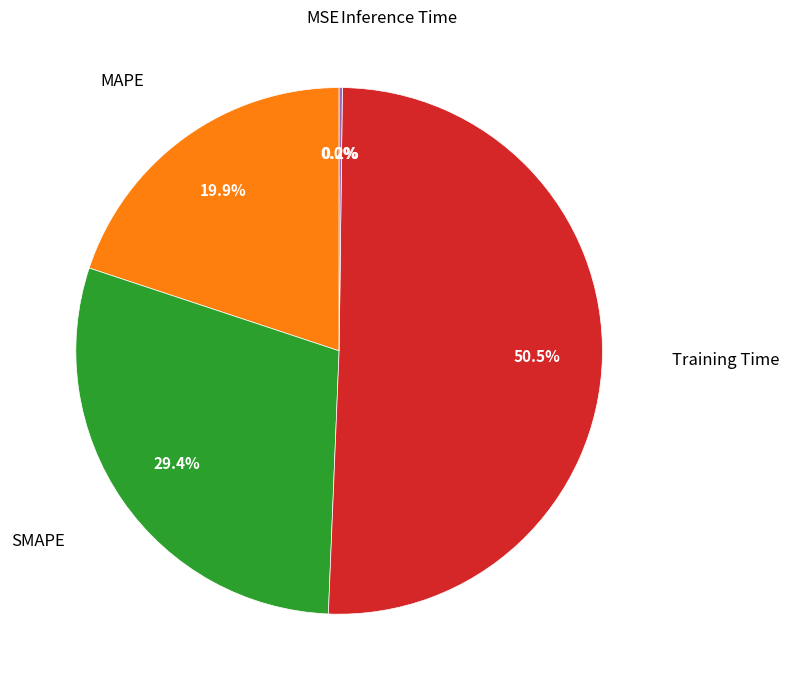

Is there any slice that represents more than half of the pie?

Yes